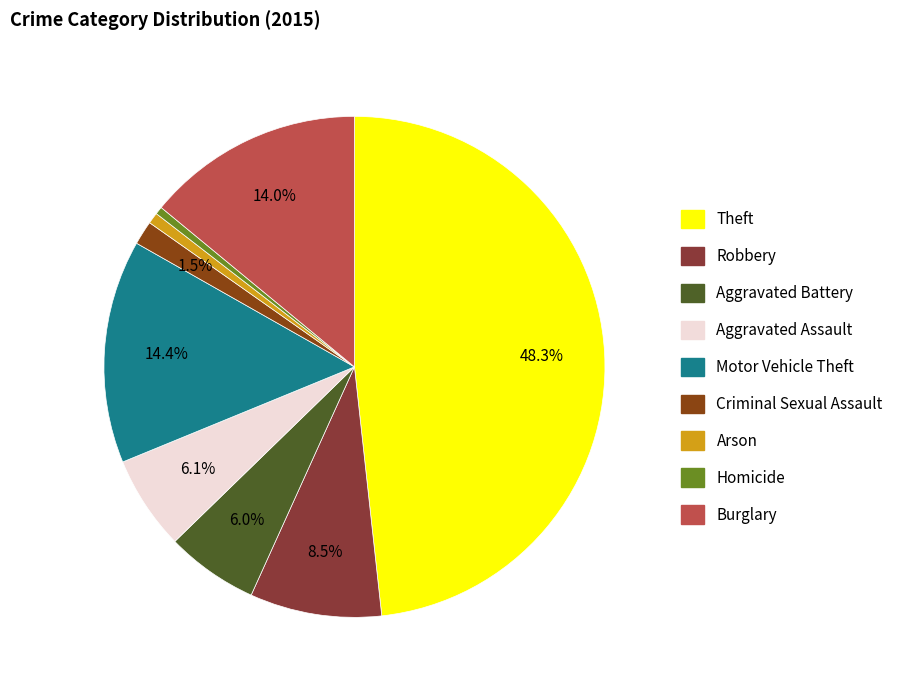

What is the ratio of the value at Robbery to the value at Arson?

11.8